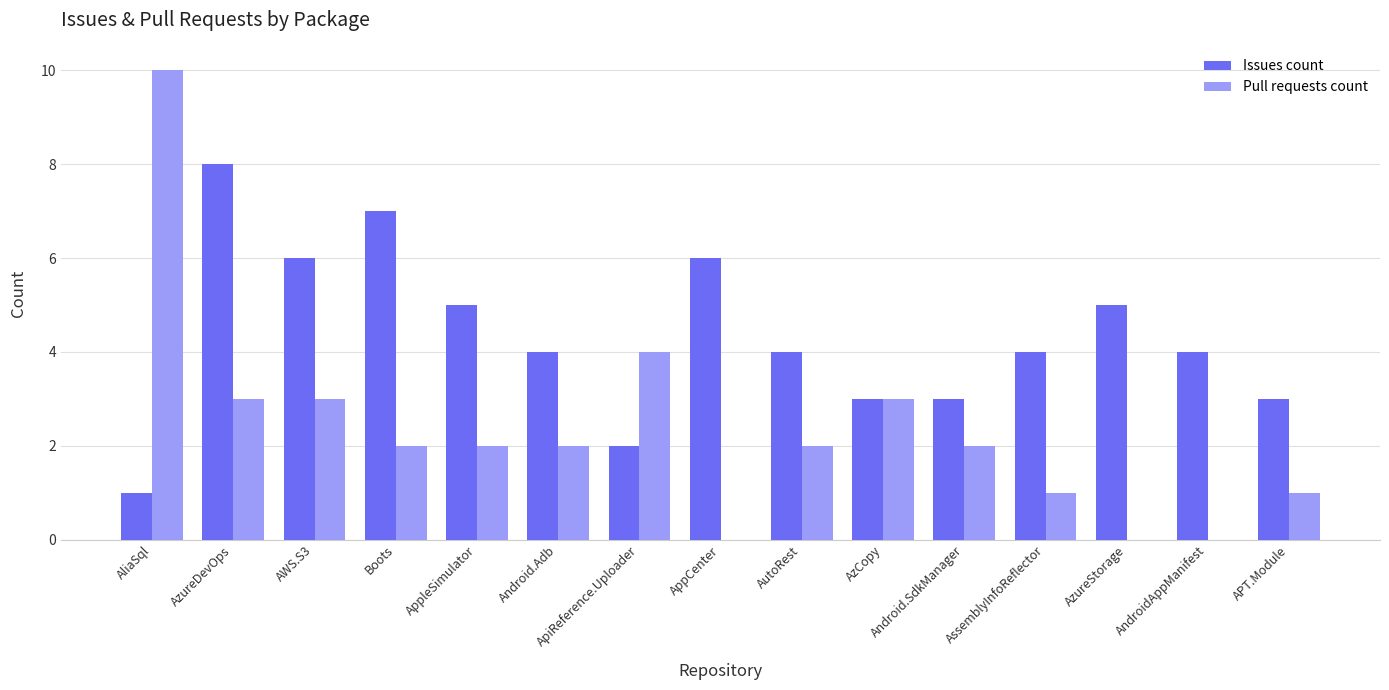

Is the value of Issues count at ApiReference.Uploader greater than the value of Pull requests count at AppCenter?

Yes